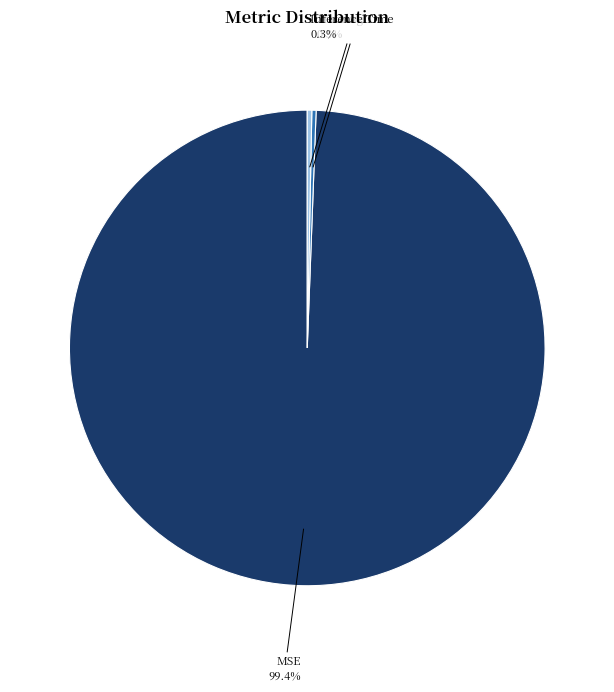

Is there any slice that represents more than half of the pie?

Yes